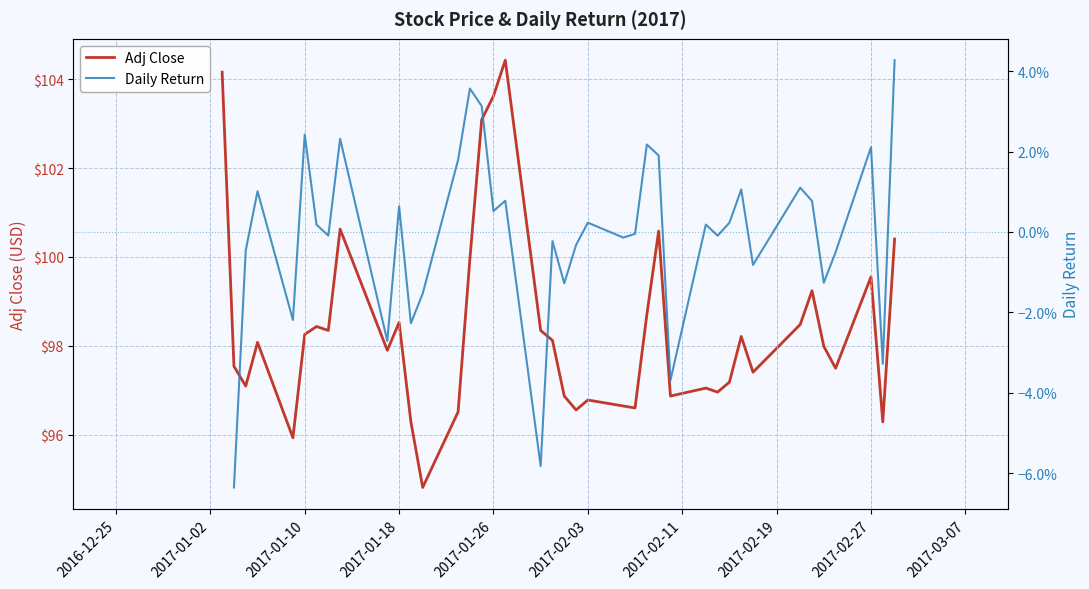

What is the lowest value of the Adj Close series?

94.8